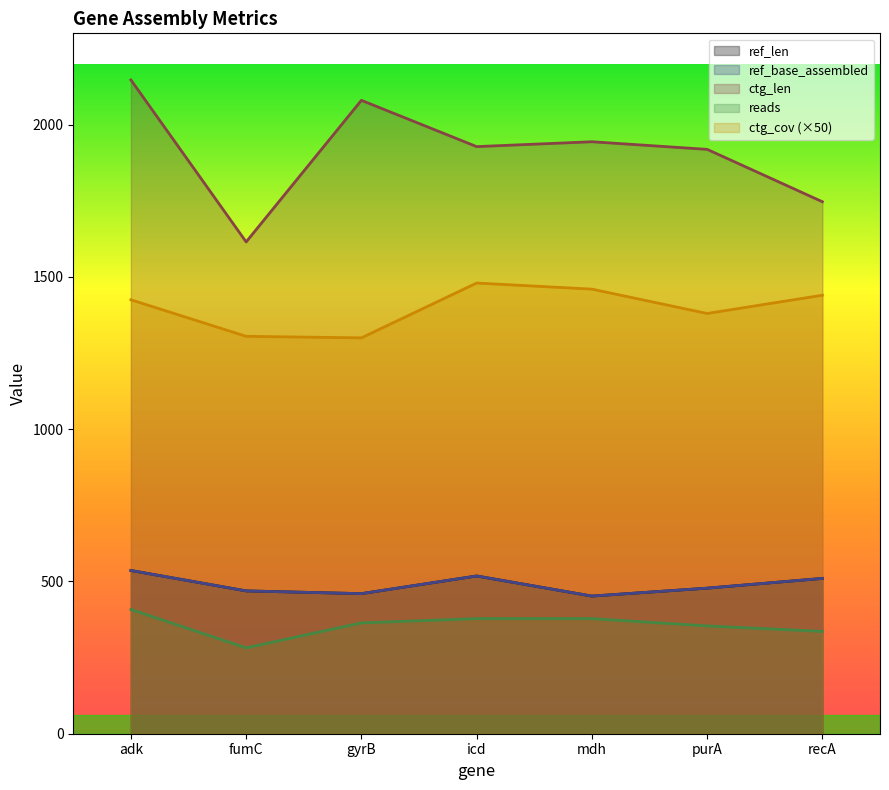

Does the chart have visible grid lines?

No